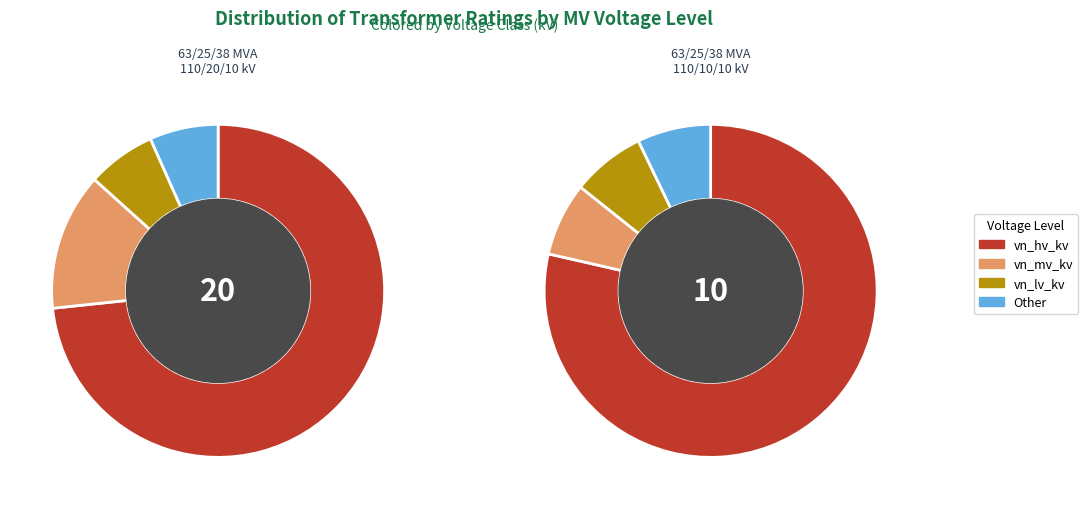

Approximately how many times larger is the value at 63/25/38 MVA 110/10/10 kV compared to 63/25/38 MVA 110/20/10 kV?

0.5